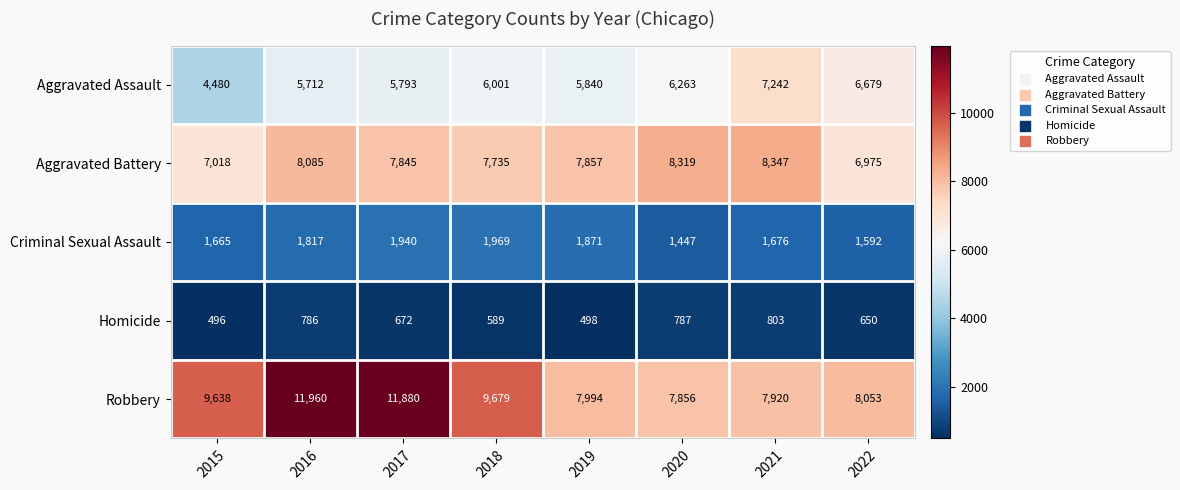

Which series has the largest range (max minus min)?

Robbery